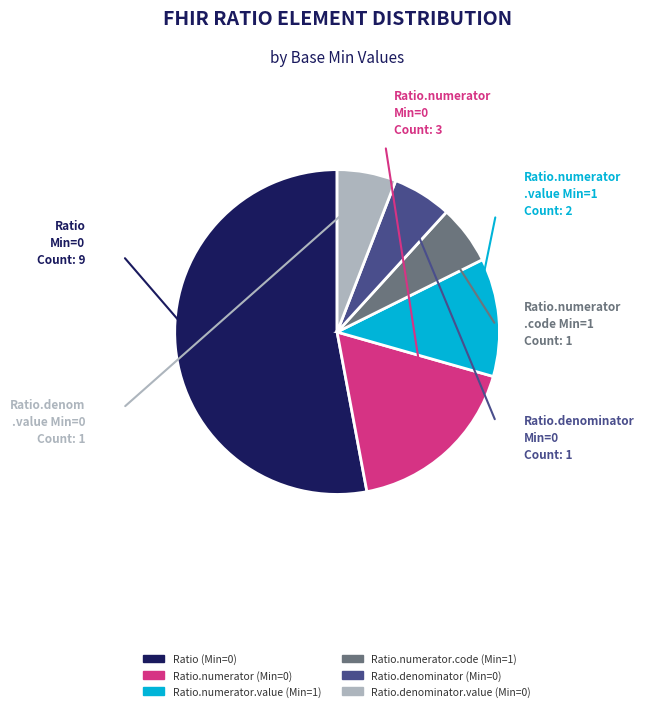

Which slice is the largest?

Ratio (Min=0)